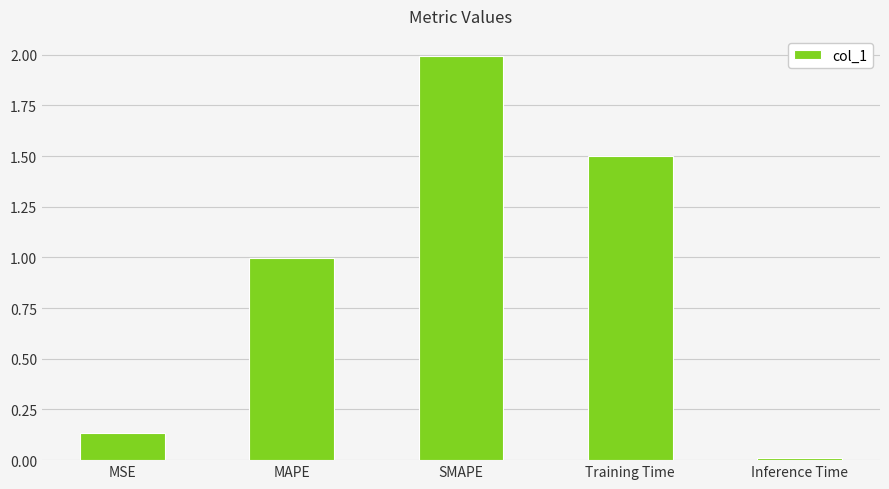

Read the value at Training Time.

1.5